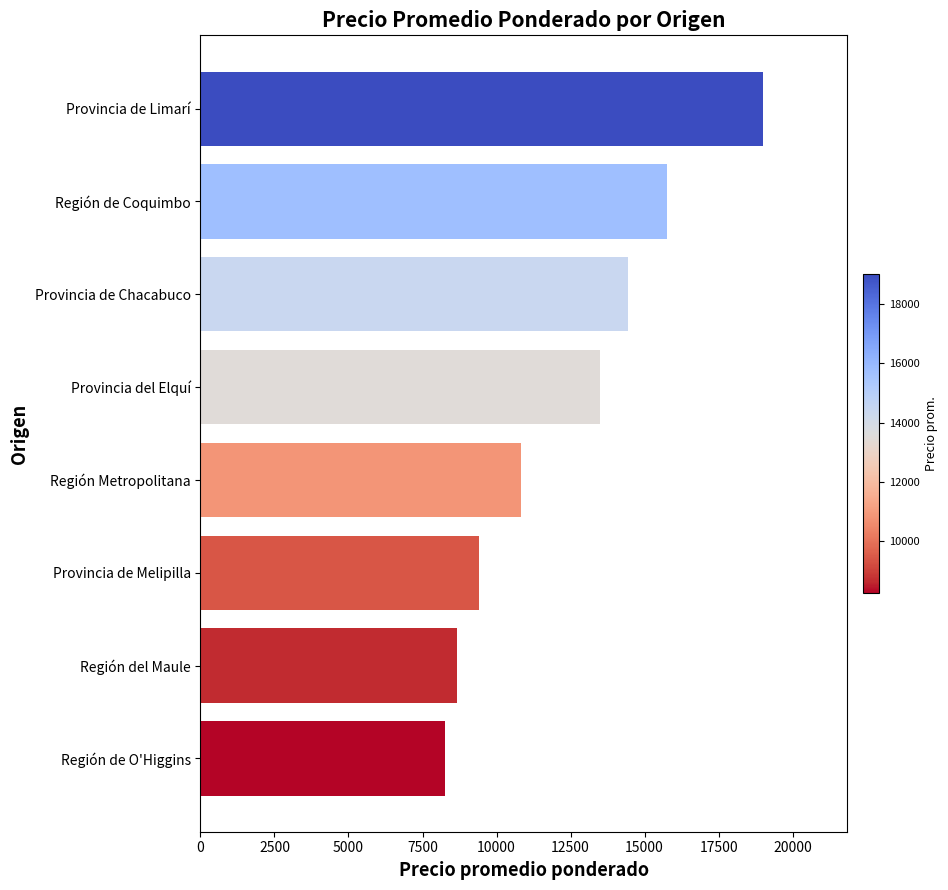

How many distinct data groups are displayed?

1